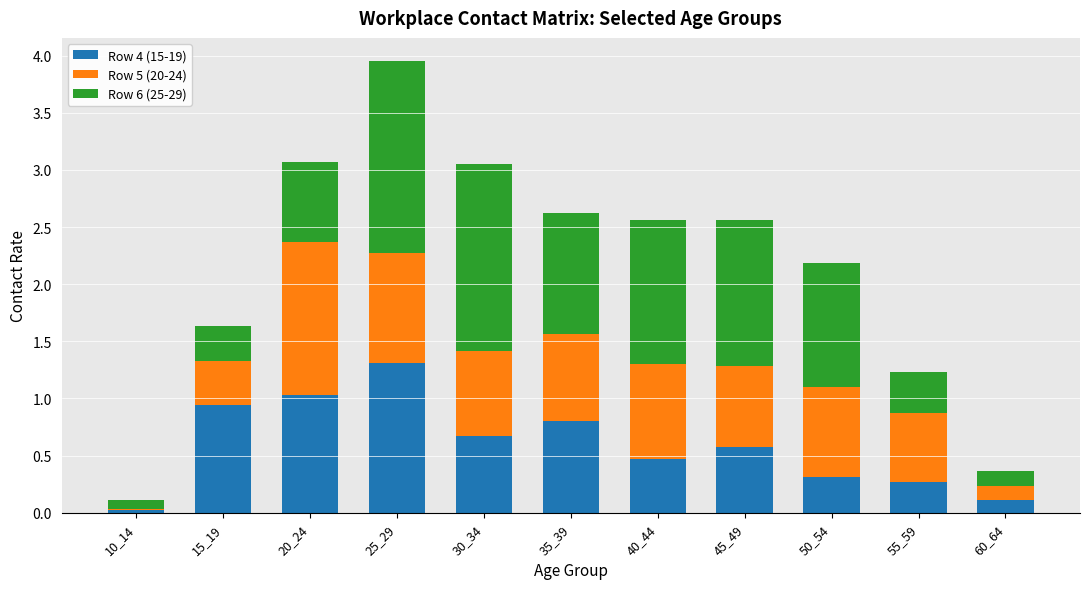

At which category is the sum across all series the highest?

25_29